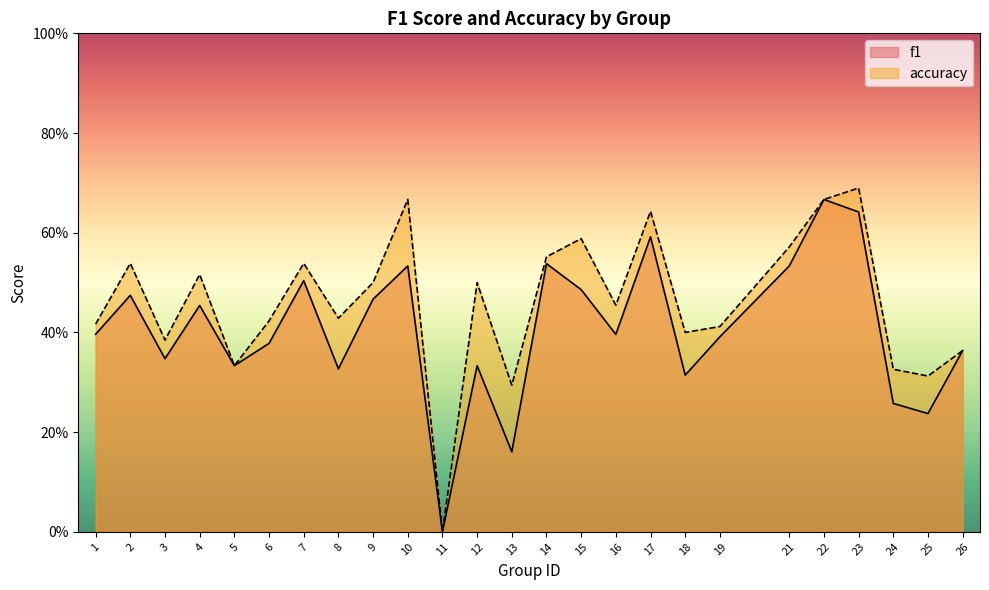

Which category has the lowest value across all series?

11